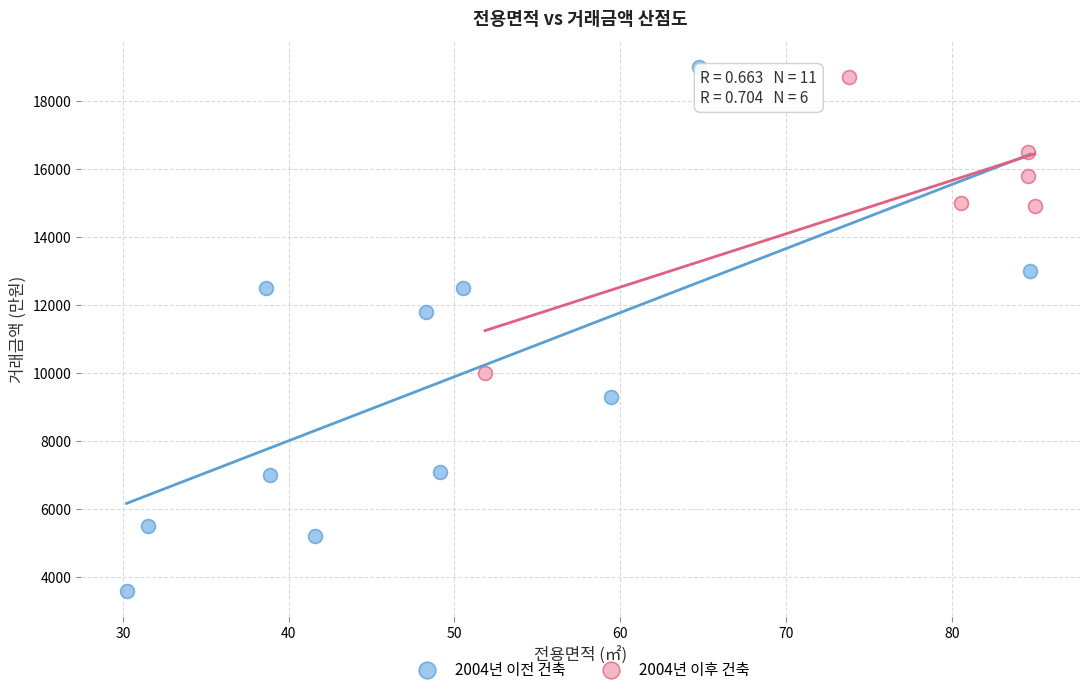

What are all the series names shown in the legend?

2004년 이전 건축, 2004년 이후 건축